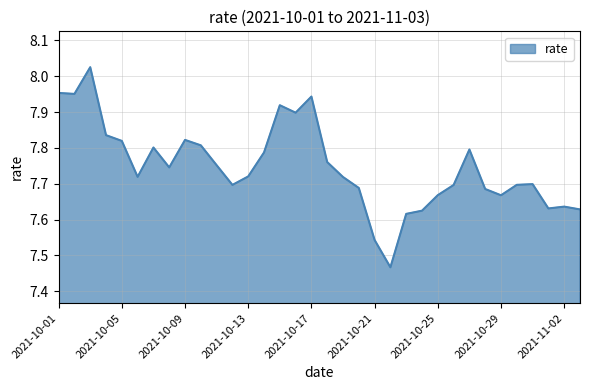

What is the difference between the maximum and minimum values?

0.6